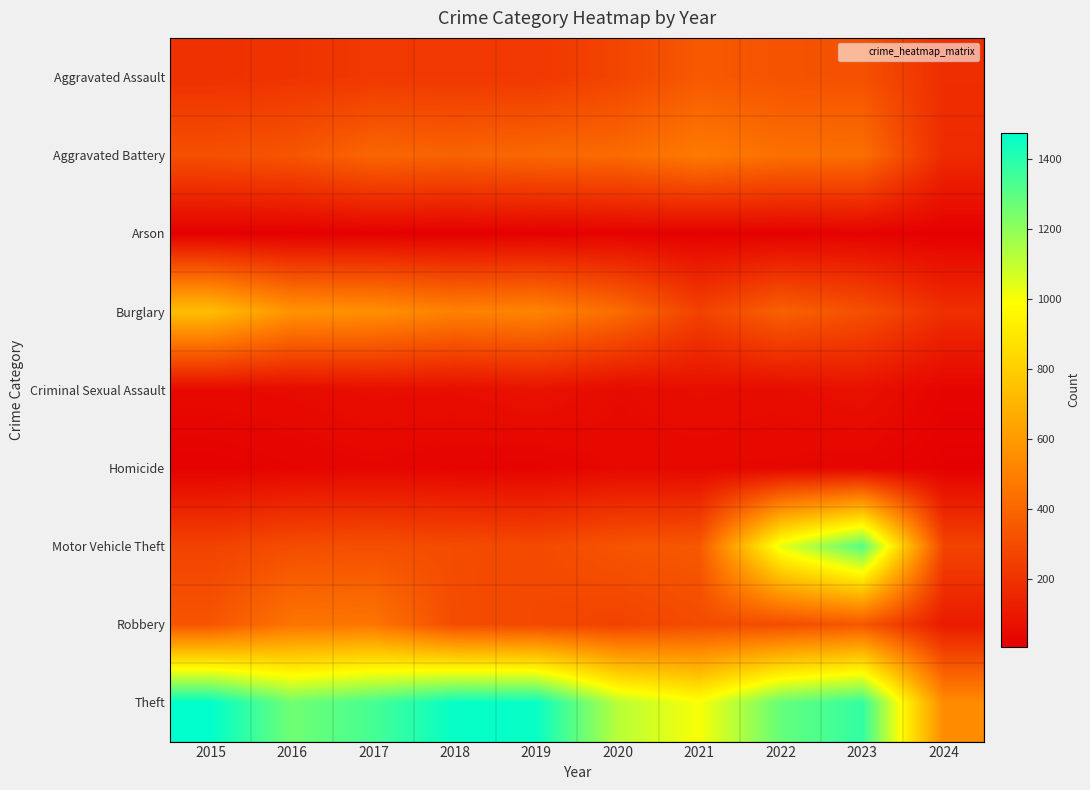

At which category is the sum across all series the highest?

2023